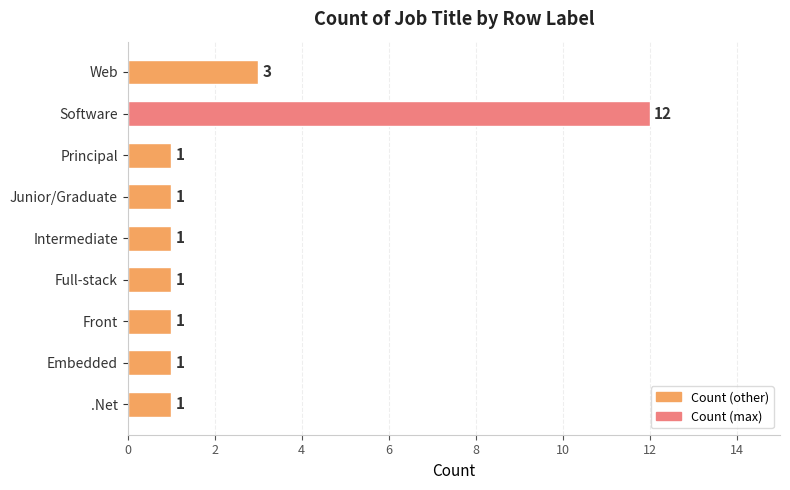

At which category does the chart reach its peak across all series?

Software